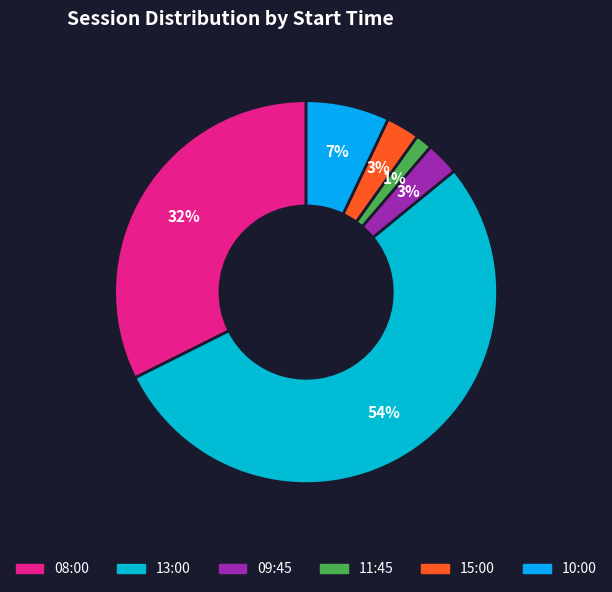

Count the number of slices in the pie.

6